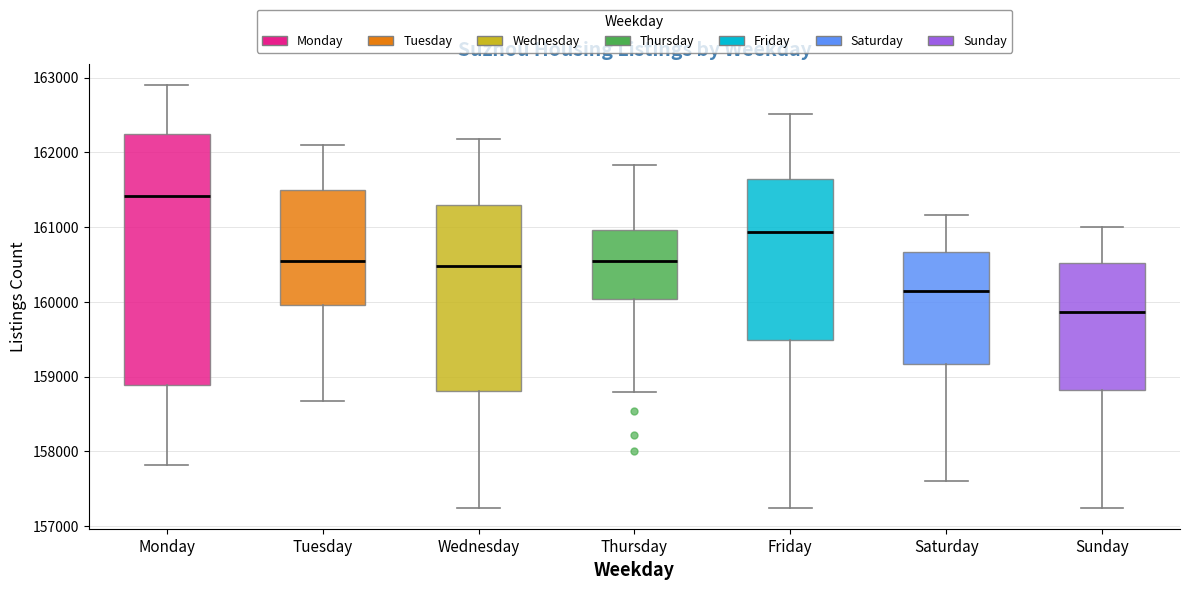

Reading left to right, transcribe this box plot: for each box, give where its median line is, the range the box spans, and where its two whiskers end, as read against the y-axis. The values are not printed on the chart, so give them approximately, as read against the axis.

Monday: median 161400, box 158900 to 162200, whiskers 157800 to 162900
Tuesday: median 160600, box 160000 to 161500, whiskers 158700 to 162100
Wednesday: median 160500, box 158800 to 161300, whiskers 157200 to 162200
Thursday: median 160600, box 160000 to 161000, whiskers 158800 to 161800
Friday: median 160900, box 159500 to 161600, whiskers 157200 to 162500
Saturday: median 160100, box 159200 to 160700, whiskers 157600 to 161200
Sunday: median 159900, box 158800 to 160500, whiskers 157200 to 161000